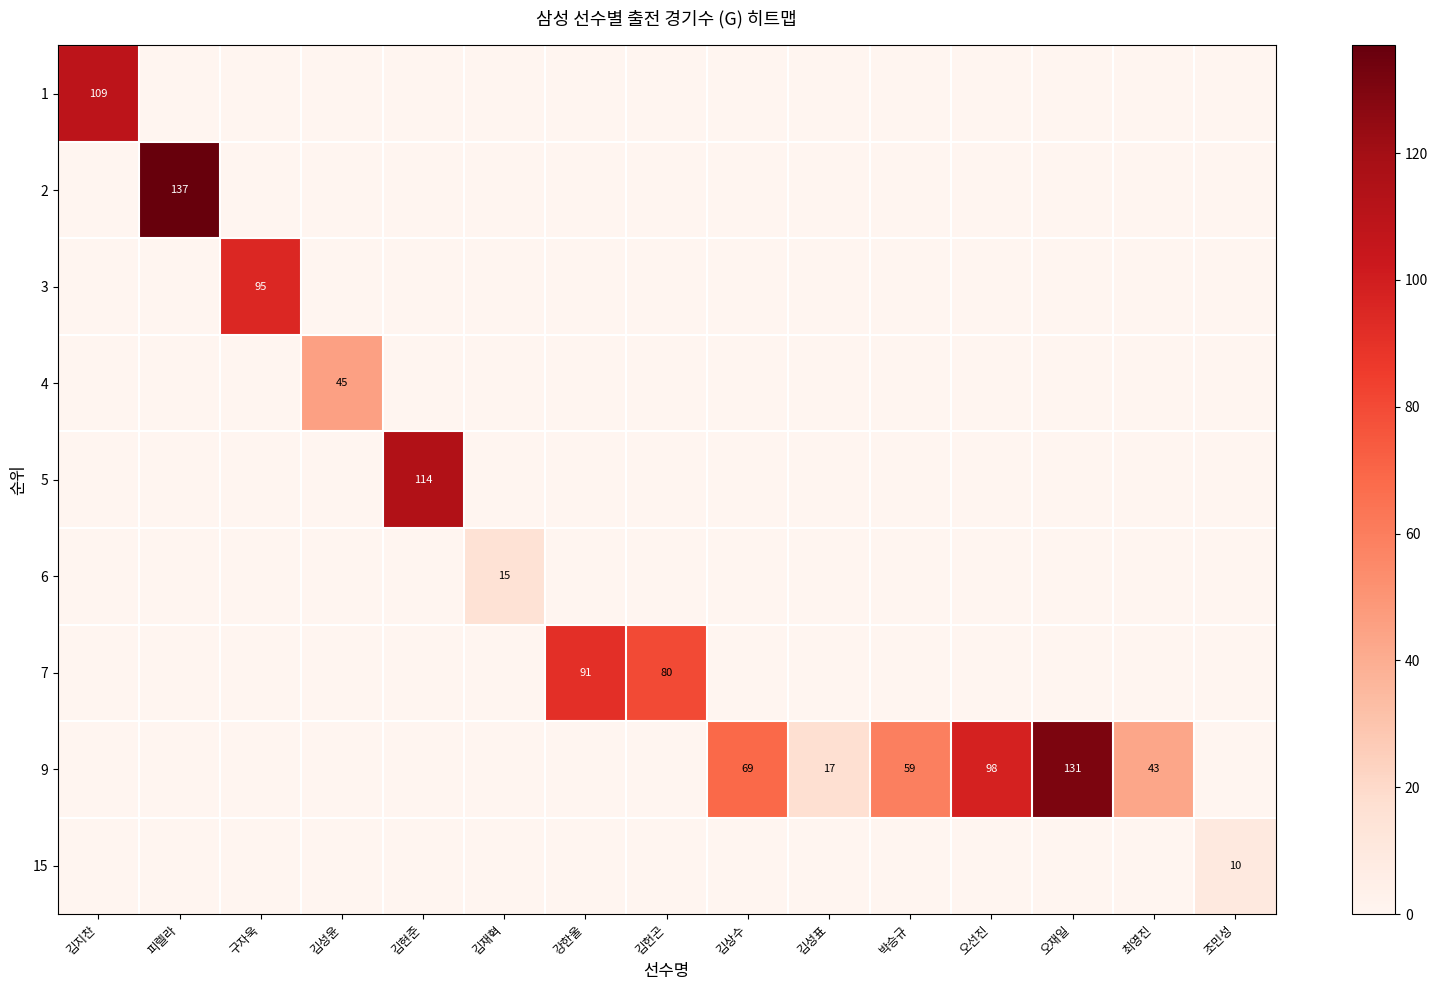

What is the difference between the maximum and minimum values in the row_5 series?

15